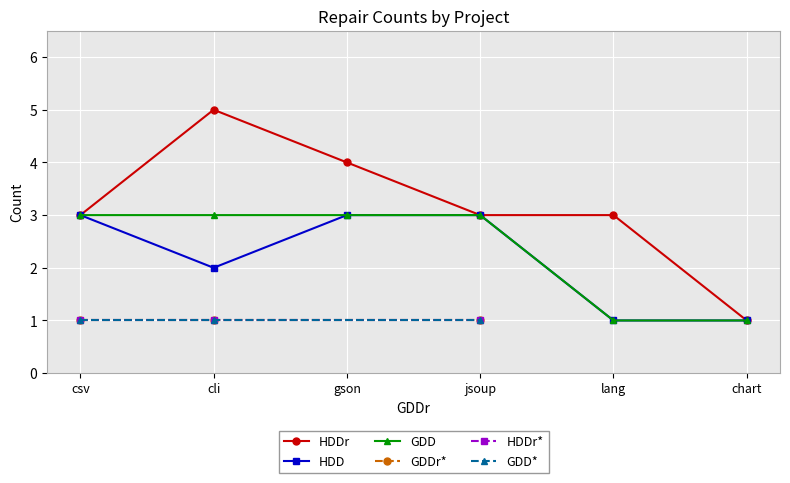

True or false: HDD has more than 1 interior local peaks.

False